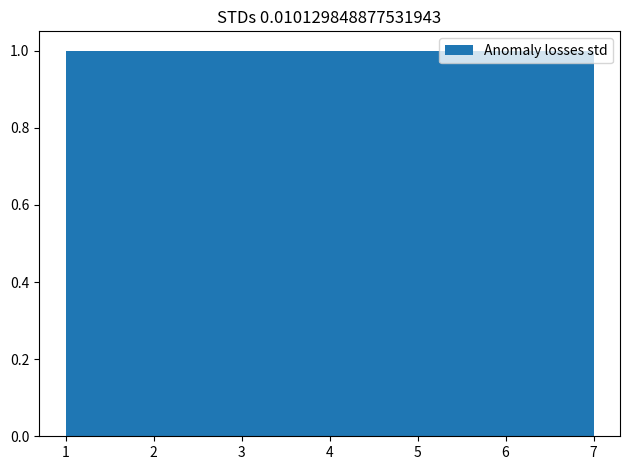

What is the height of the bar covering 6.1 to 7.0 on the x-axis? Neither the bar edges nor the heights are printed on the chart, so give them approximately, as read against the axes.

1